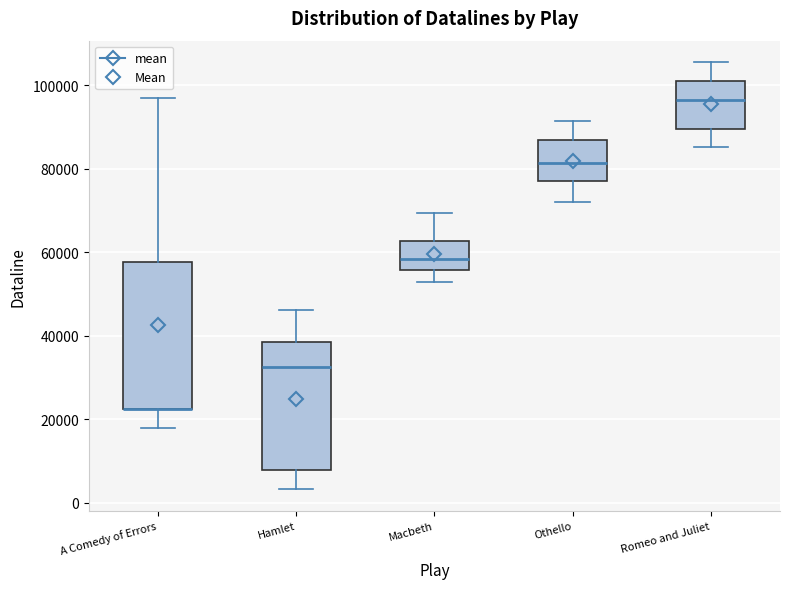

Which box is the tallest, from its lower edge to its upper edge?

A Comedy of Errors